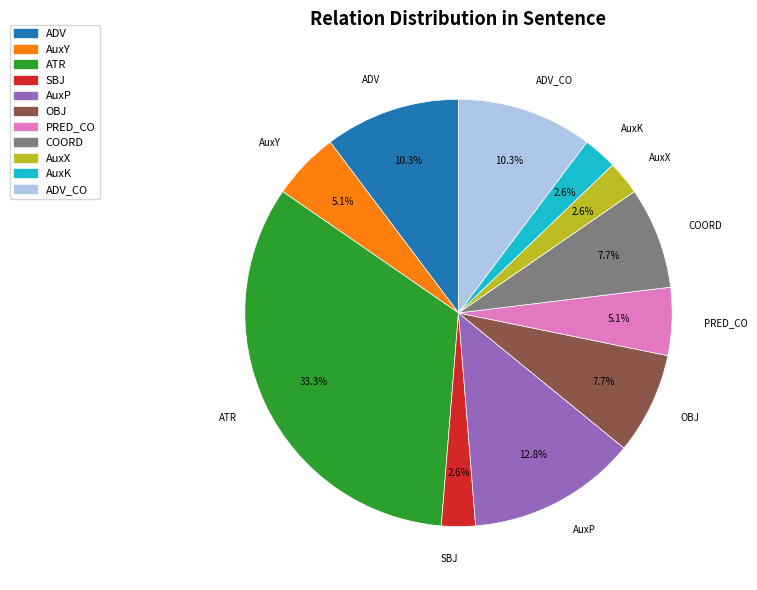

Is there any slice that represents more than half of the pie?

No